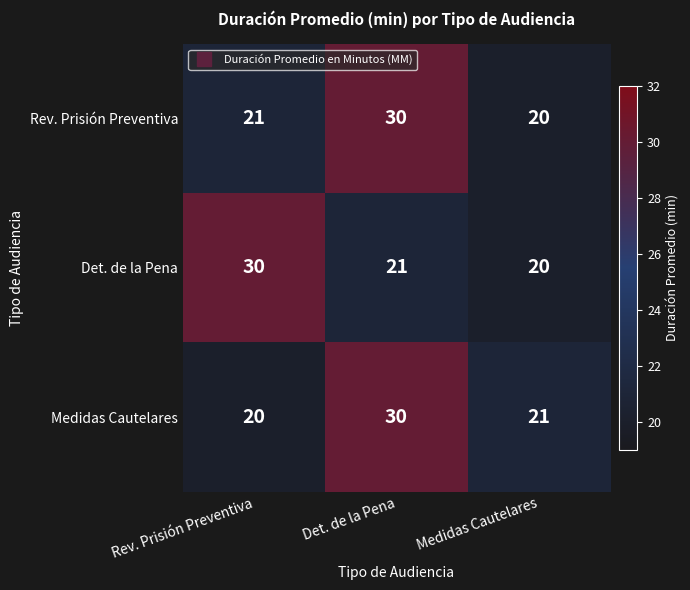

At which category is the sum across all series the highest?

Det. de la Pena